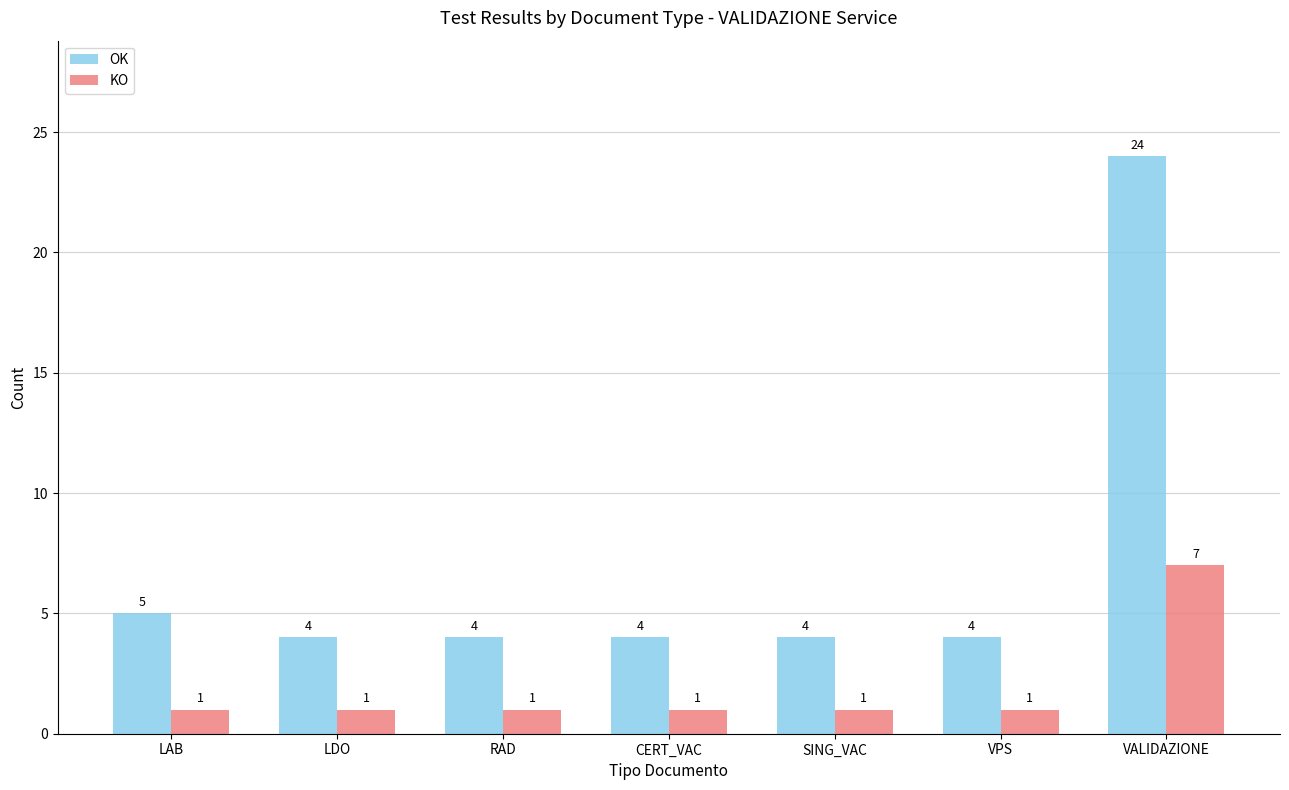

What is the average value of the KO series?

2